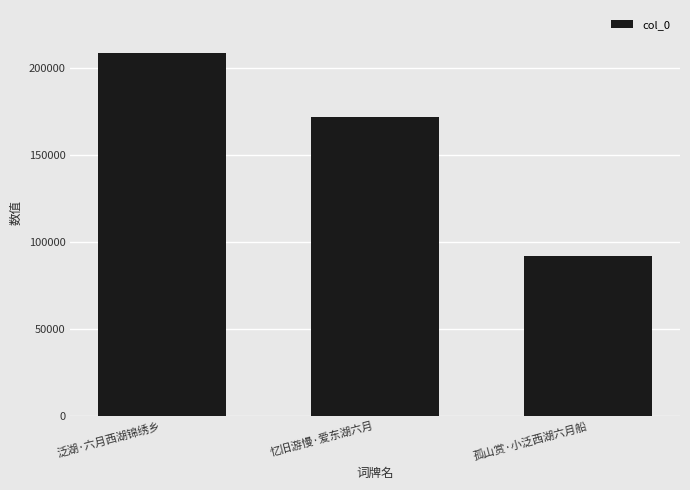

List the labels in order of value, smallest first.

孤山赏·小泛西湖六月船, 忆旧游慢·爱东湖六月, 泛湖·六月西湖锦绣乡